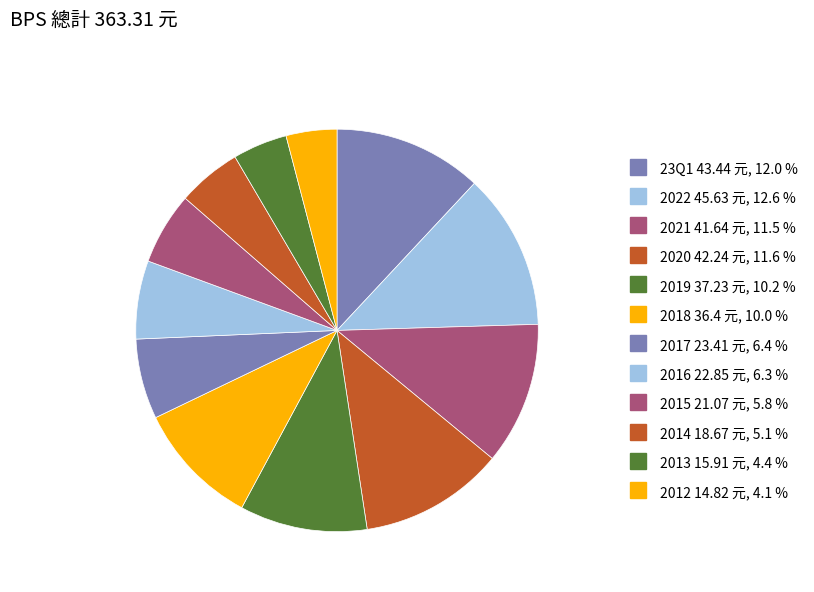

To the nearest percent, what portion does 2016 represent?

6%